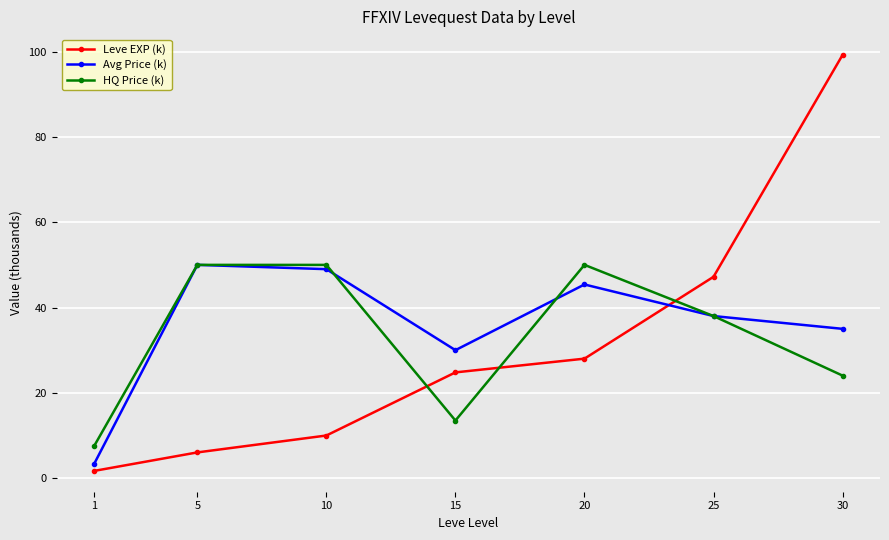

True or false: Avg Price (k) and Leve EXP (k) intersect in this chart.

True